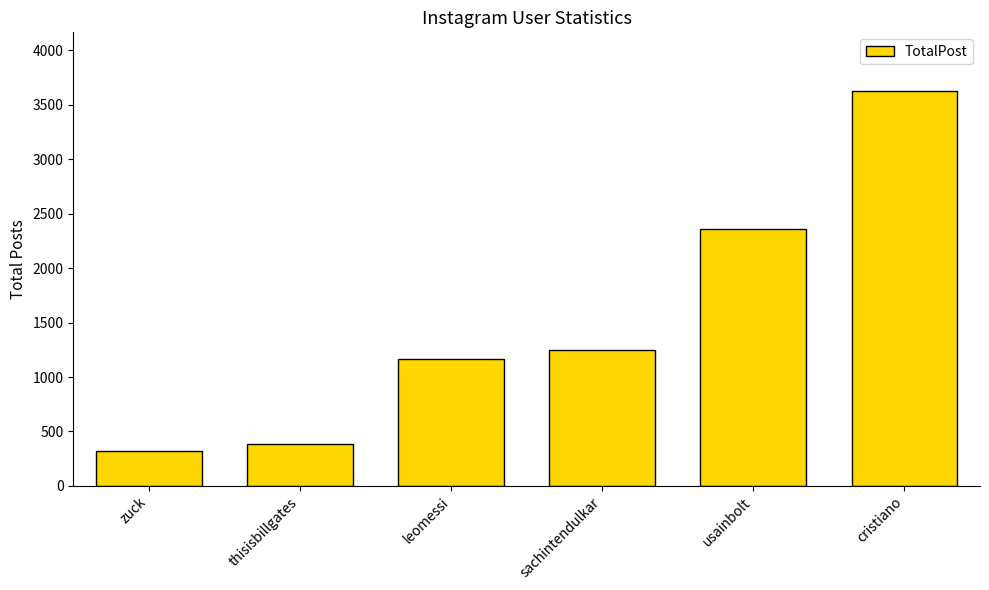

What is the average value?

1519